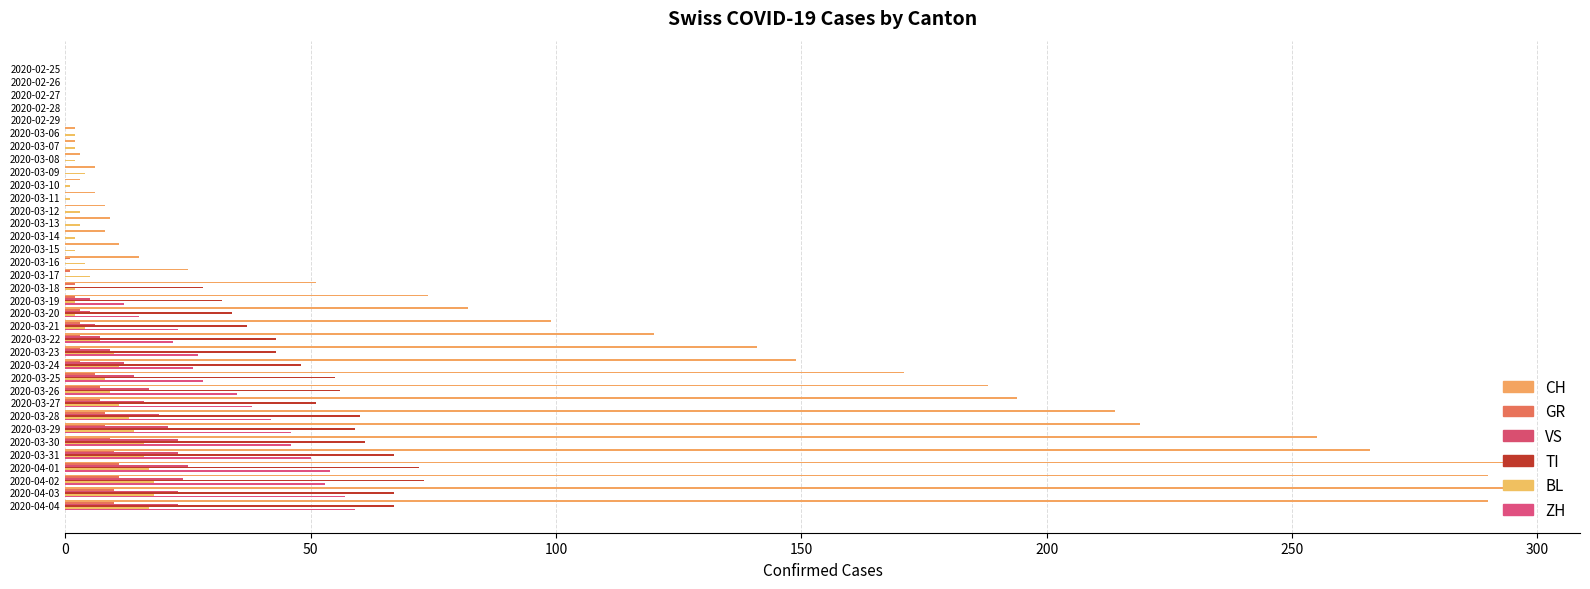

What is the maximum value shown in the chart?

294